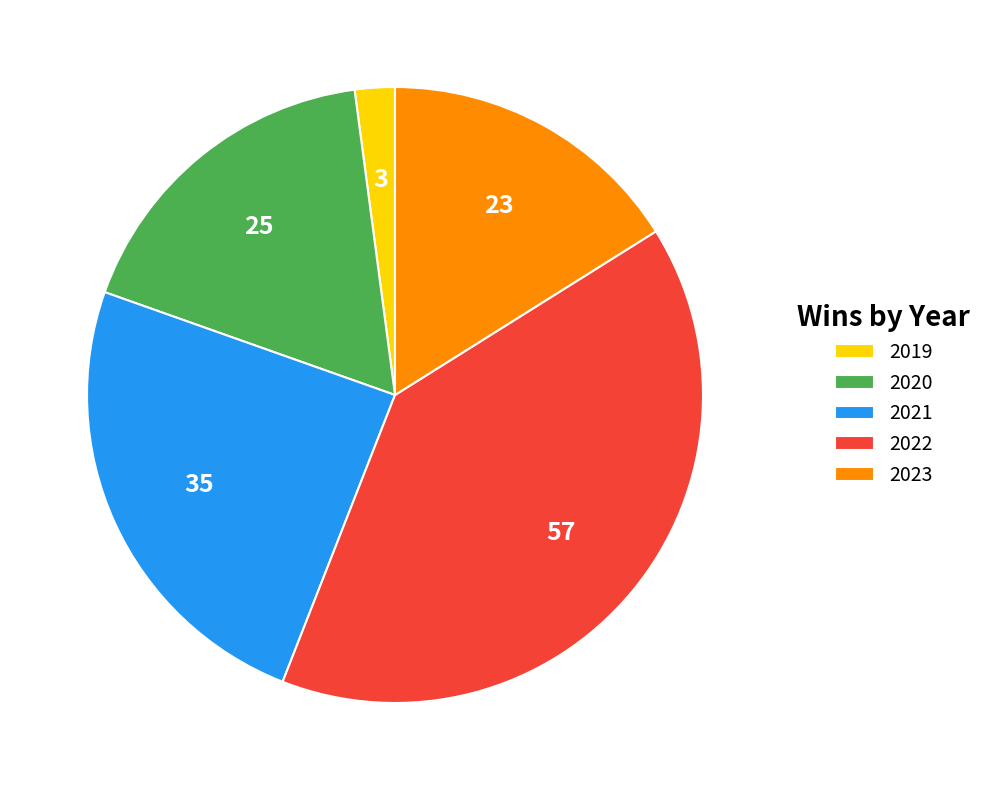

Combined, do 2021 and 2020 account for over 50%?

No